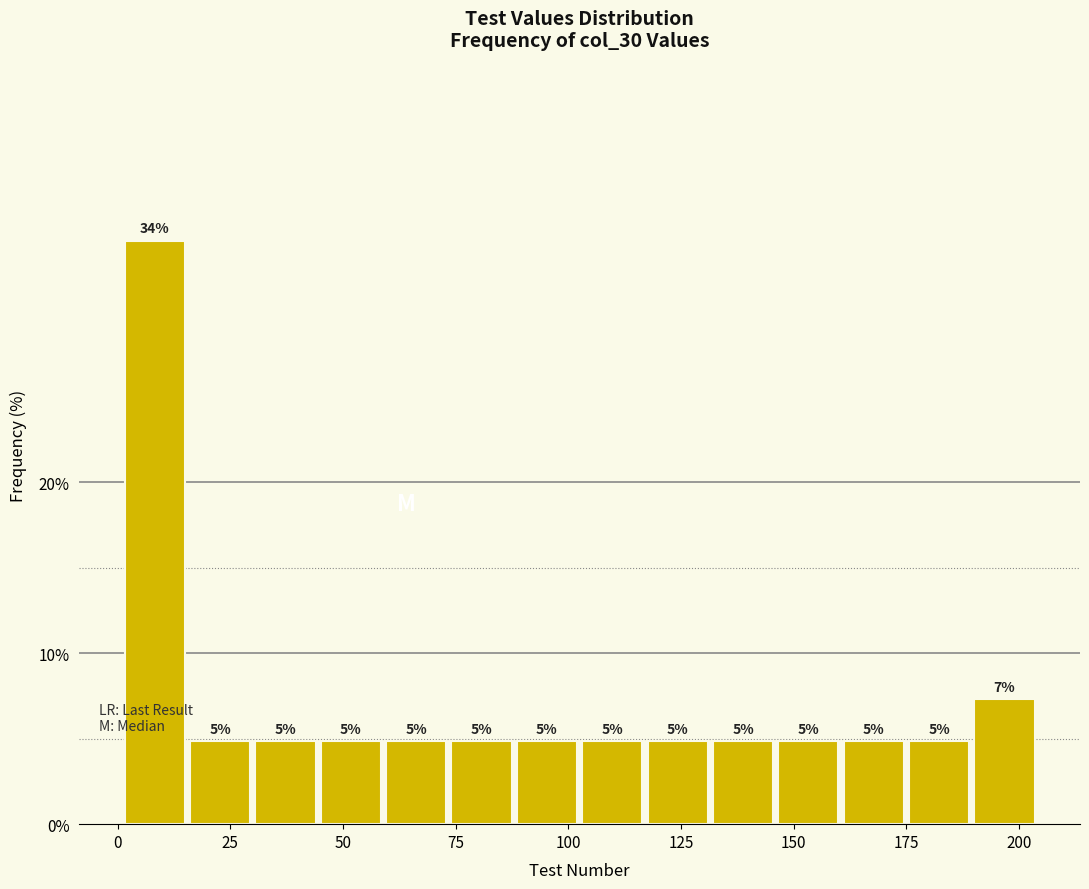

Read against the x-axis, roughly where is the centre of the tallest bar?

10